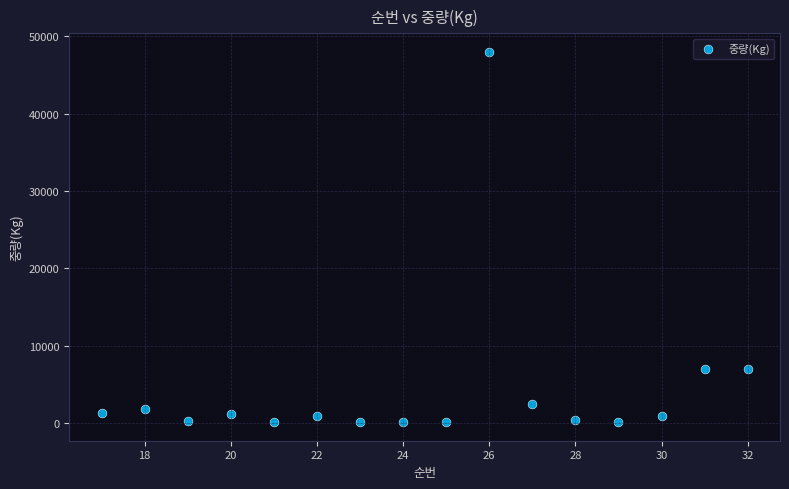

What is the range of X values (max minus min)?

15